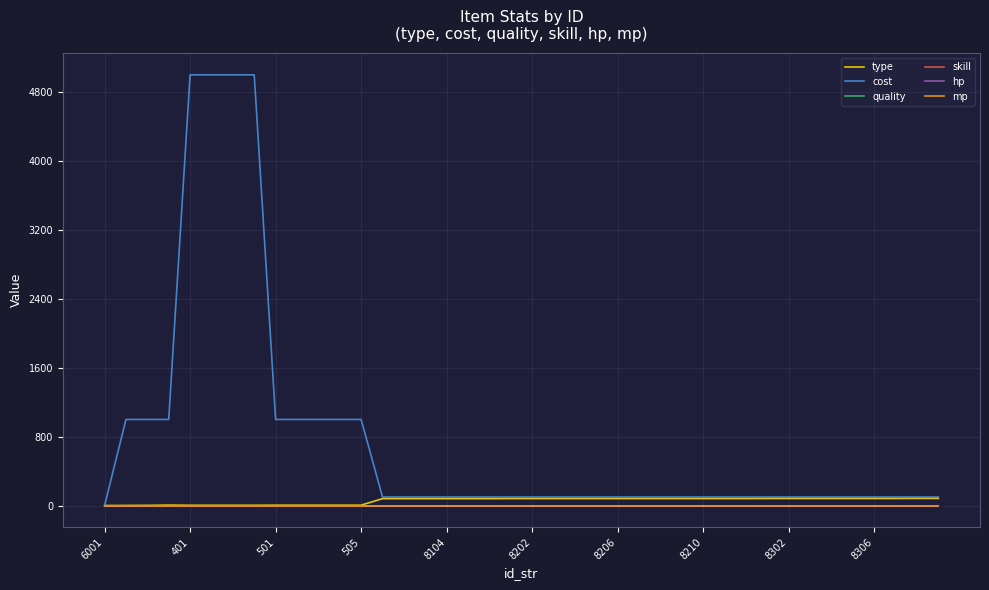

Which series has the widest spread of values?

cost